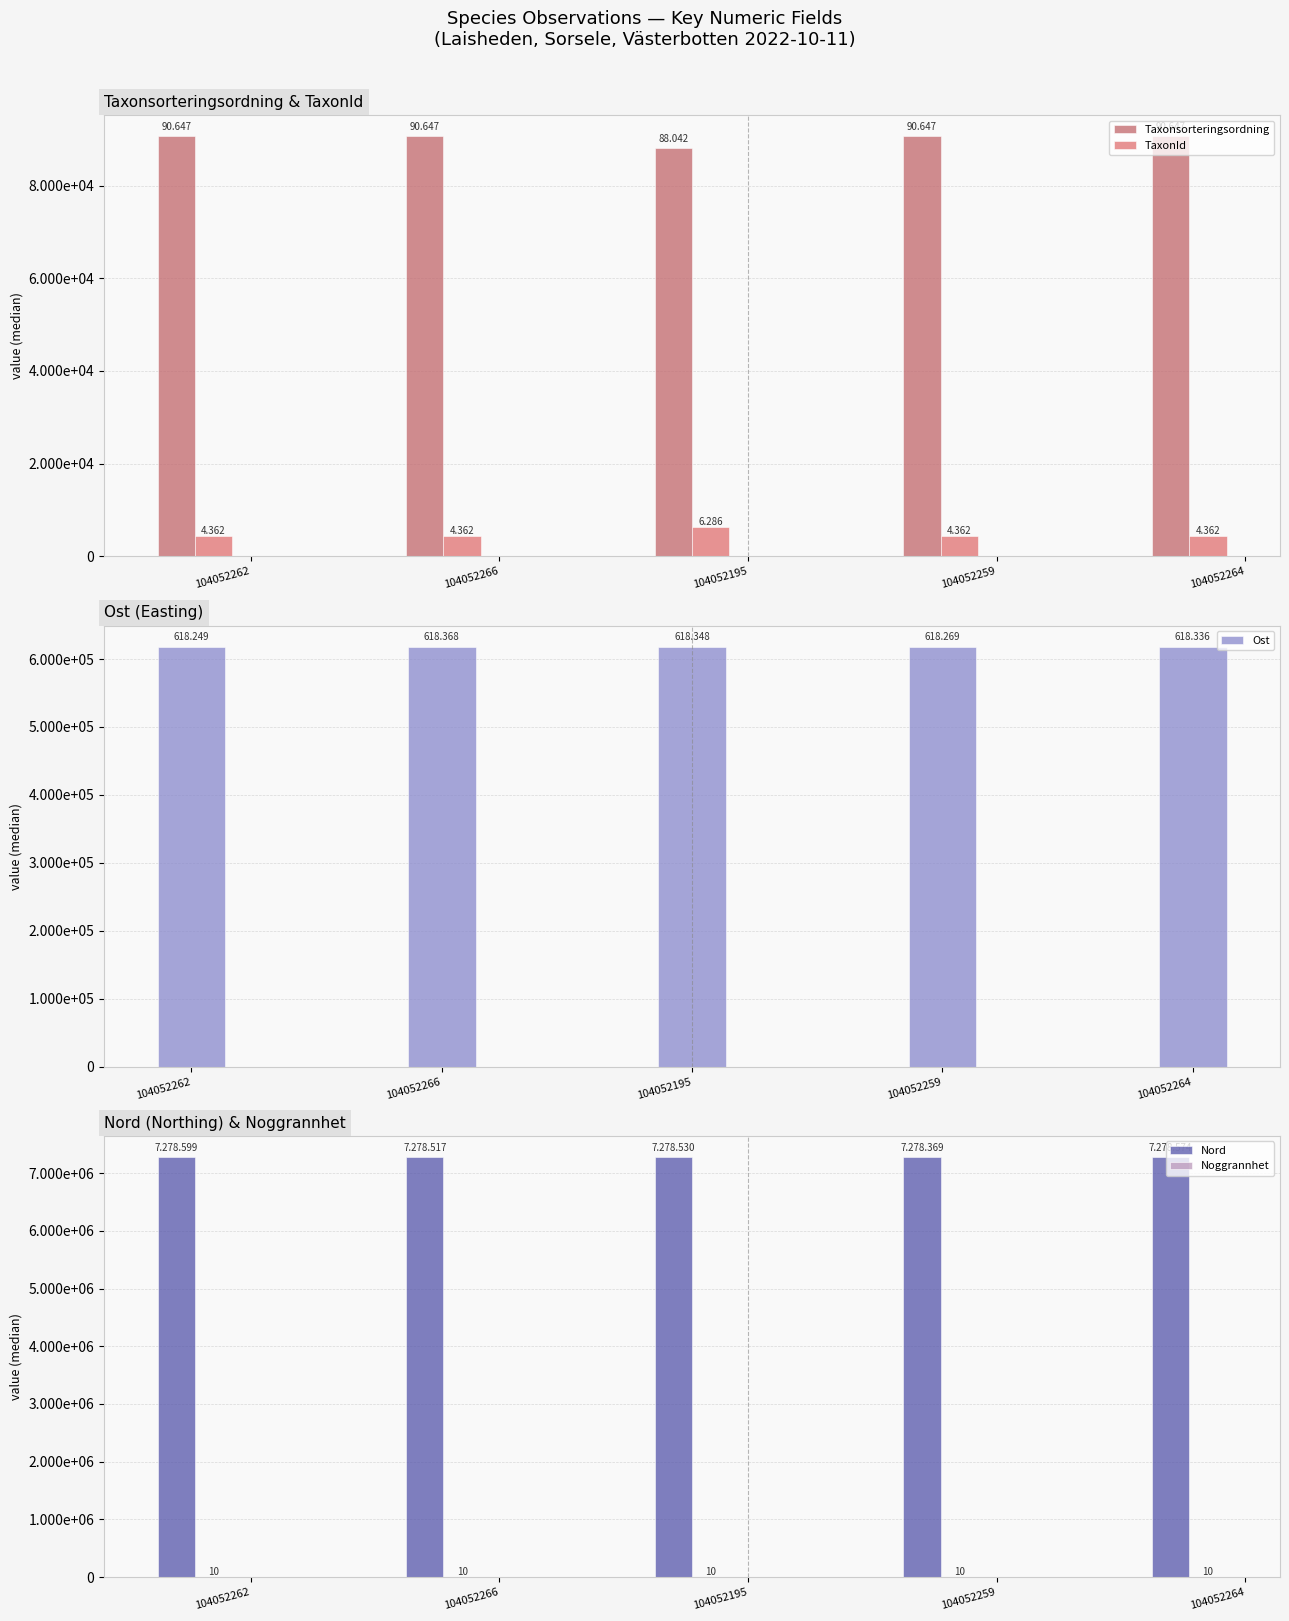

What is the average value of the Noggrannhet series?

10.0